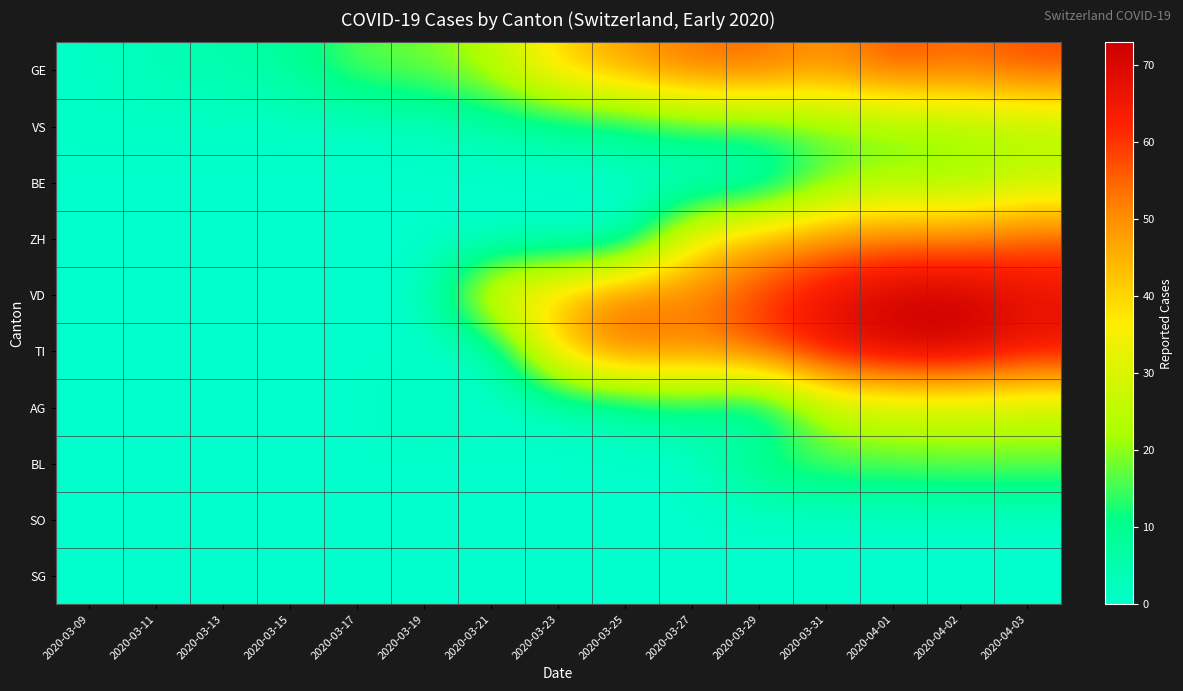

At which category is the sum across all series the highest?

2020-04-03